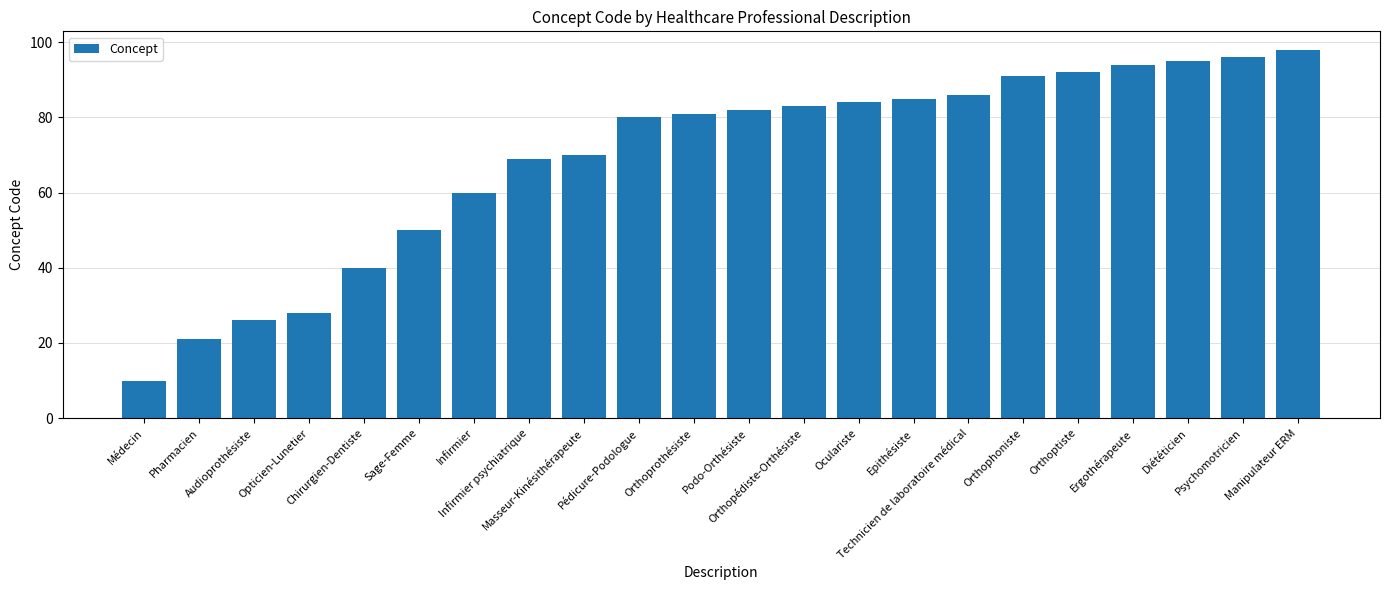

What is the ratio of the value at Psychomotricien to the value at Opticien-Lunetier?

3.4